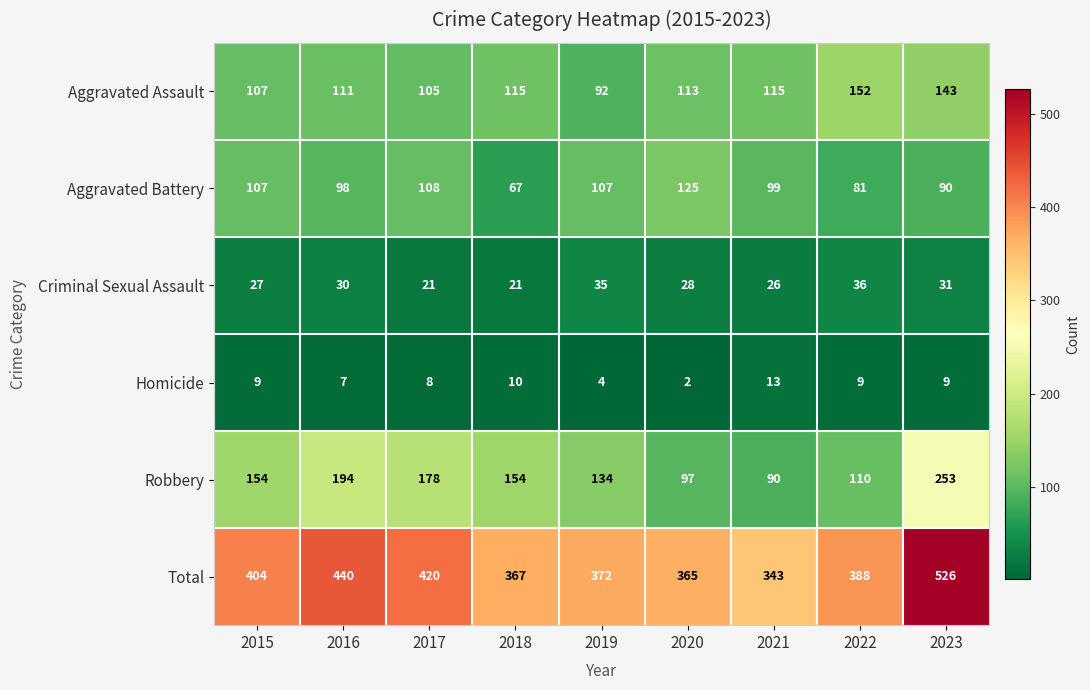

At which category does the chart reach its peak across all series?

2023